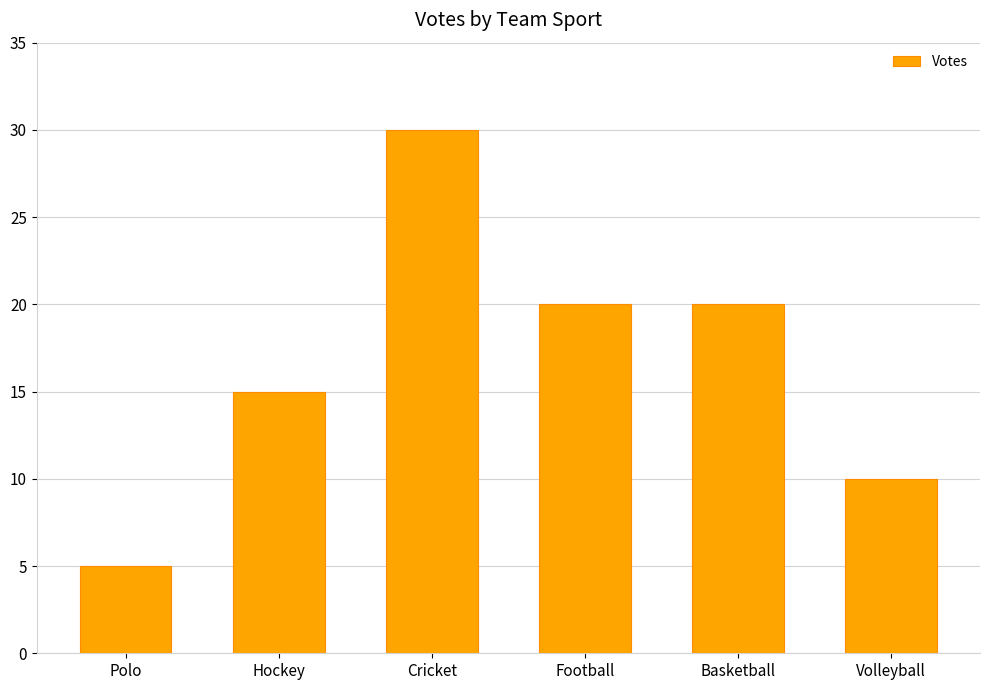

What is the label of the 5th bar from the right?

Hockey